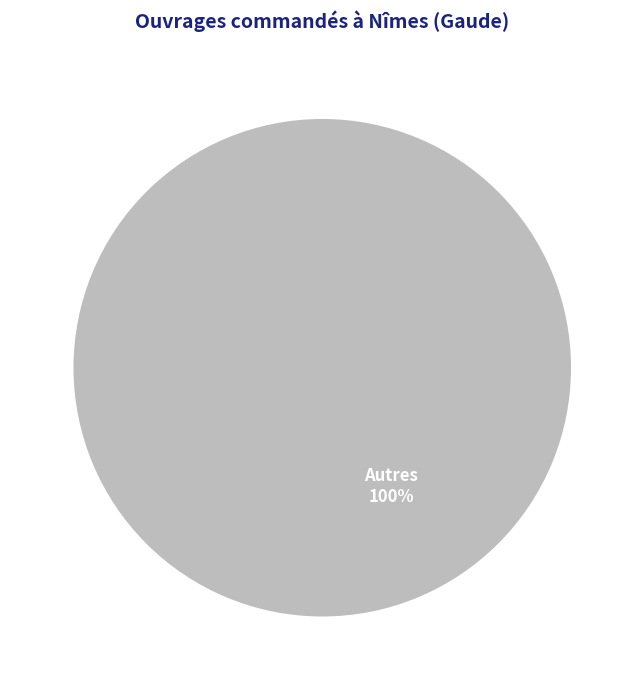

How many slices are in this pie chart?

1